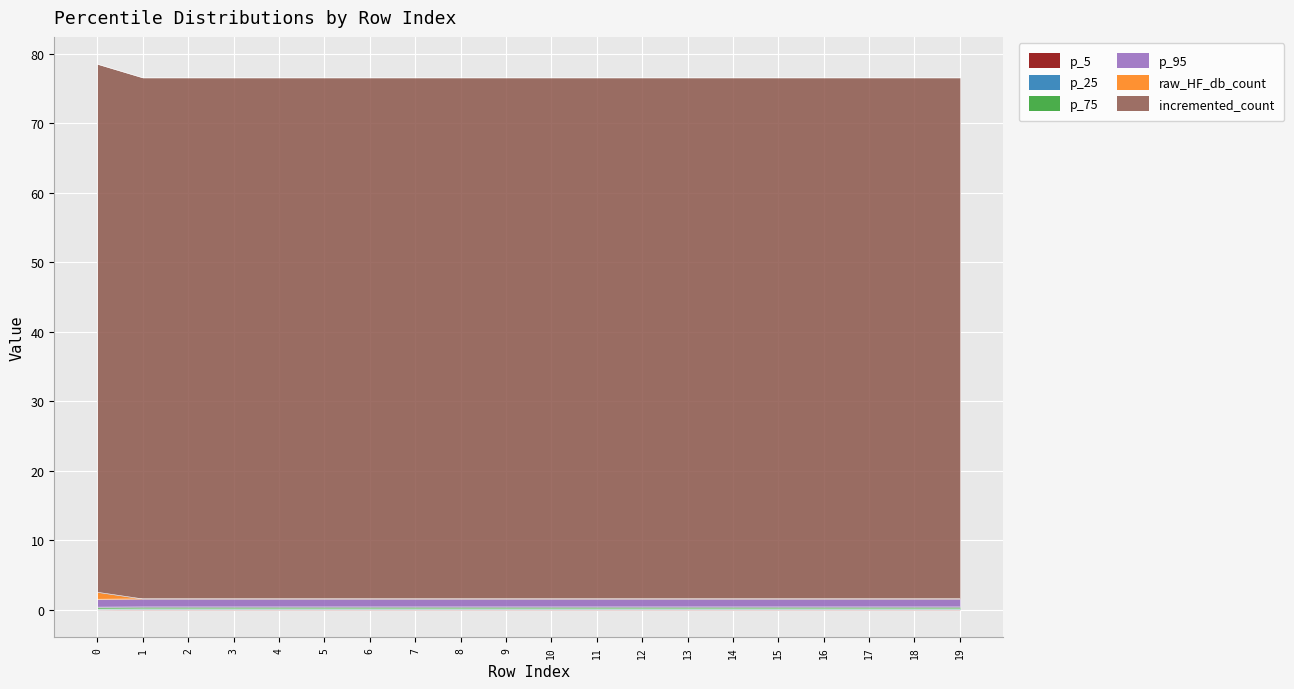

Does the chart display data point markers on the line(s)?

No